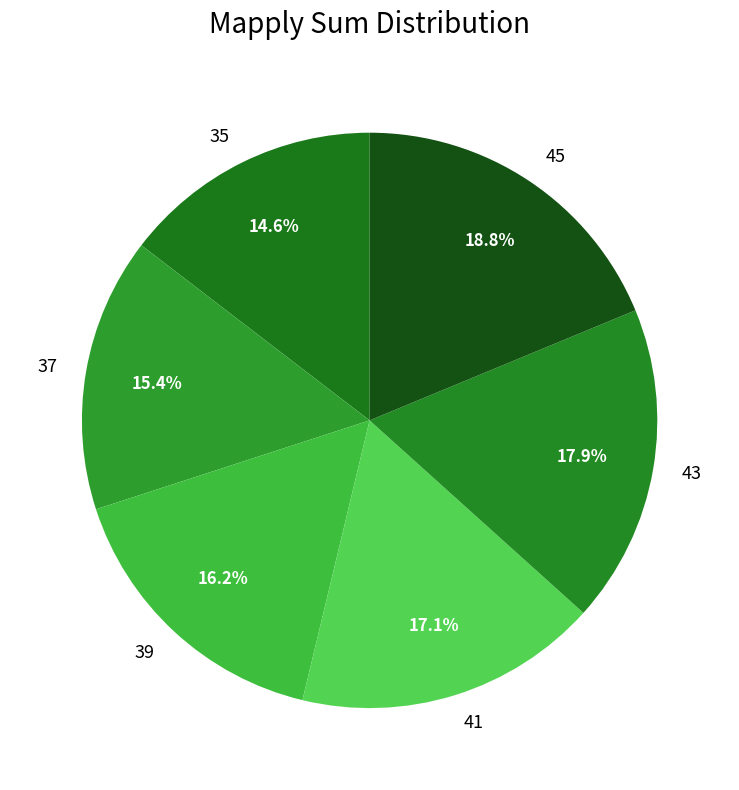

Which has a higher value, 39 or 41?

41